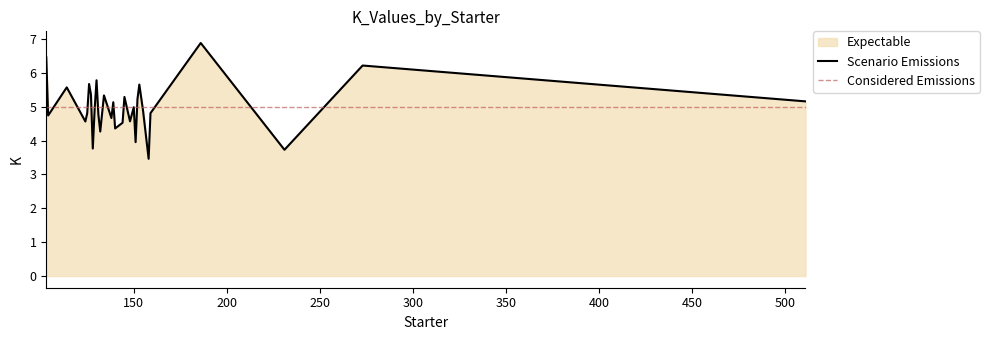

What is the difference between the maximum and minimum values?

3.4